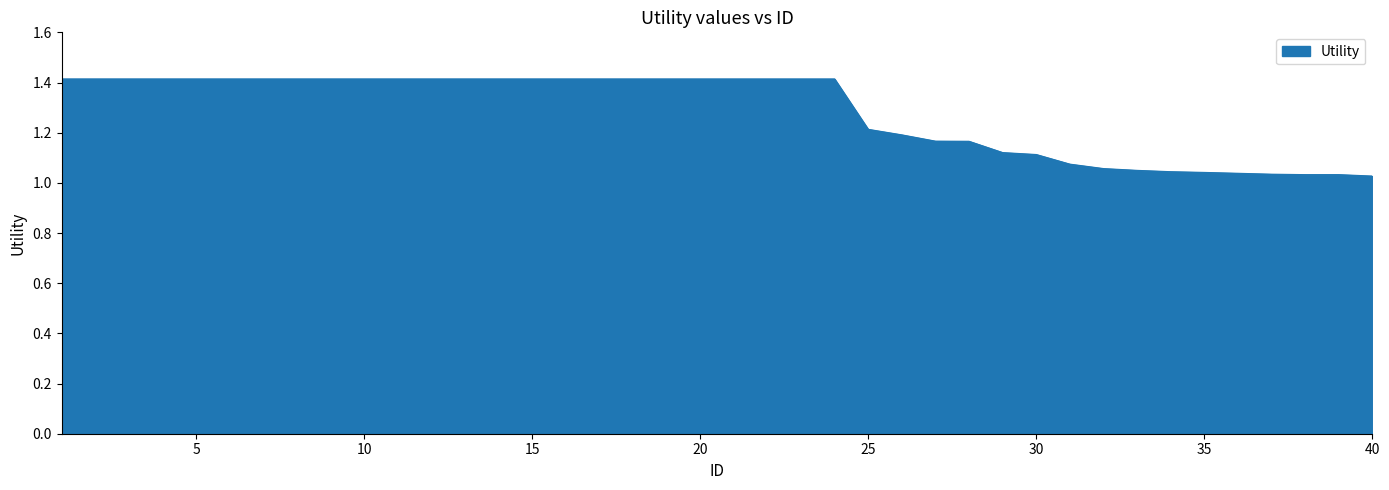

What is the maximum value shown in the chart?

1.4